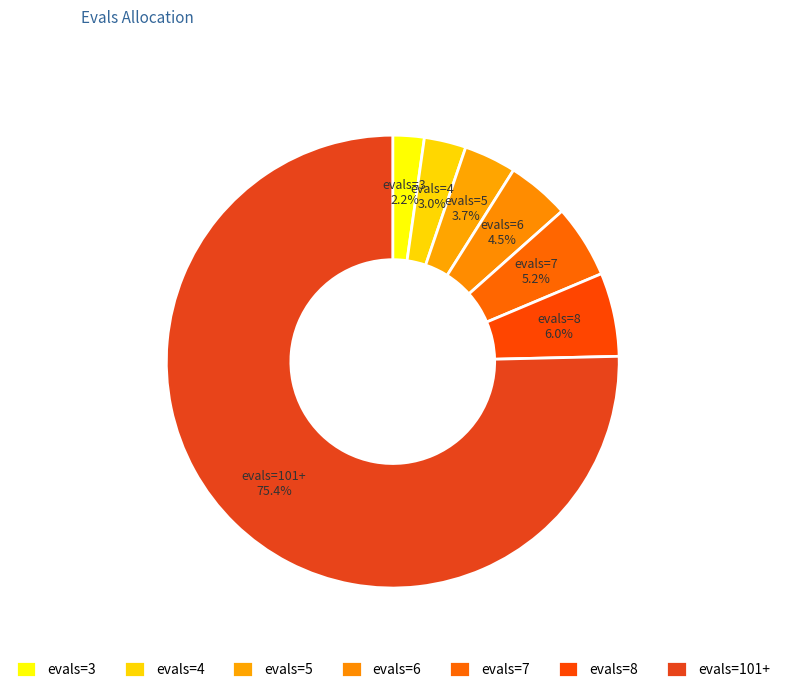

Is the sum of evals=101+ and evals=5 greater than half?

Yes